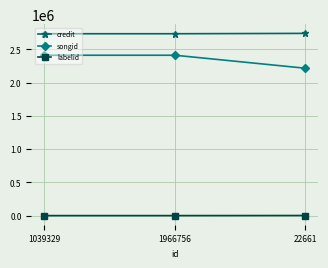

What is the average value of the labelid series?

512